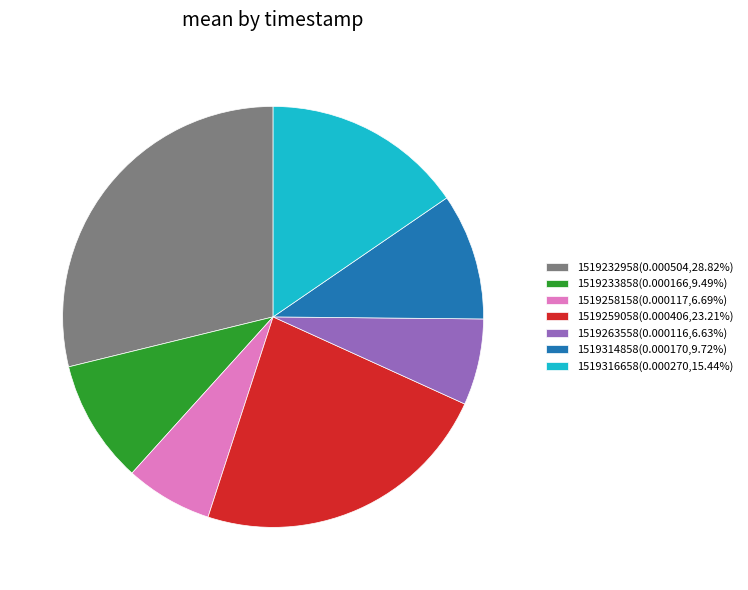

Does any single category account for the majority?

No